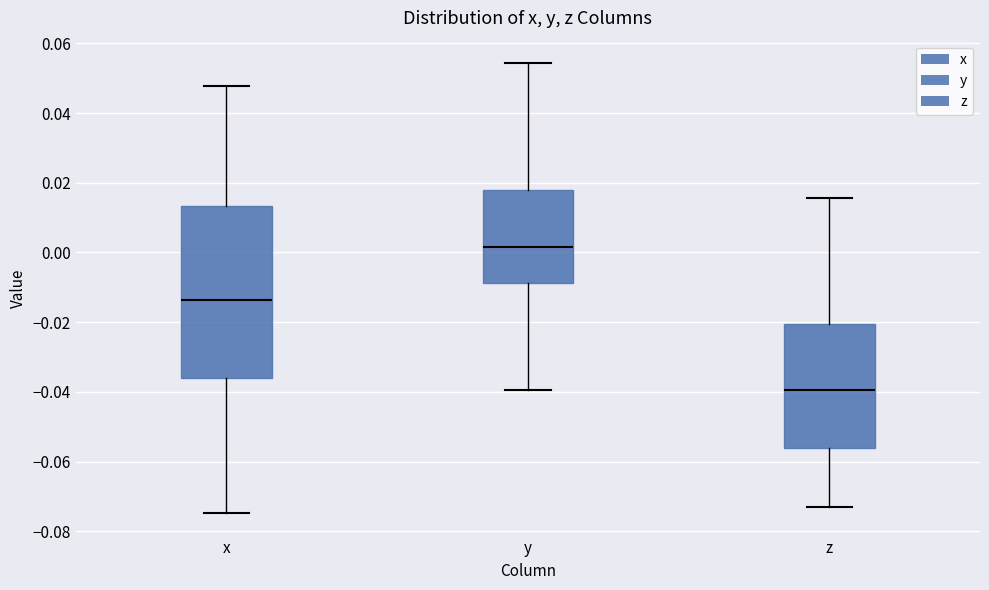

Where does the upper whisker of the box for y end on the y-axis? The values are not printed on the chart, so give them approximately, as read against the axis.

0.054